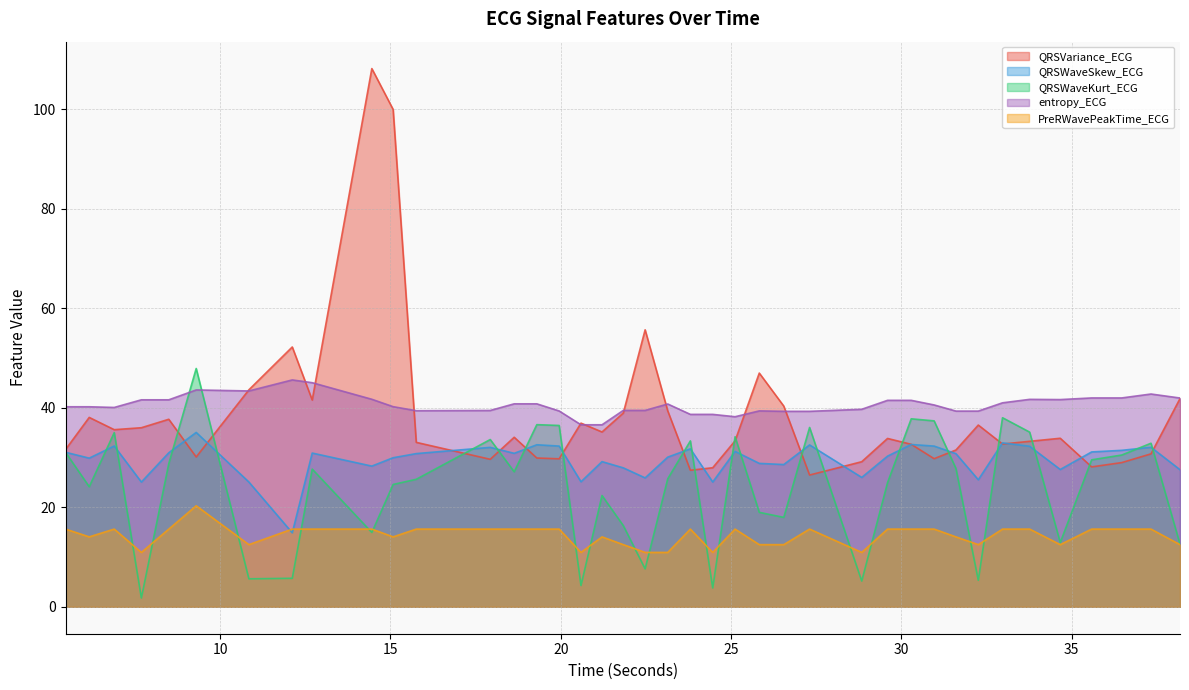

What is the greatest value displayed?

108.2